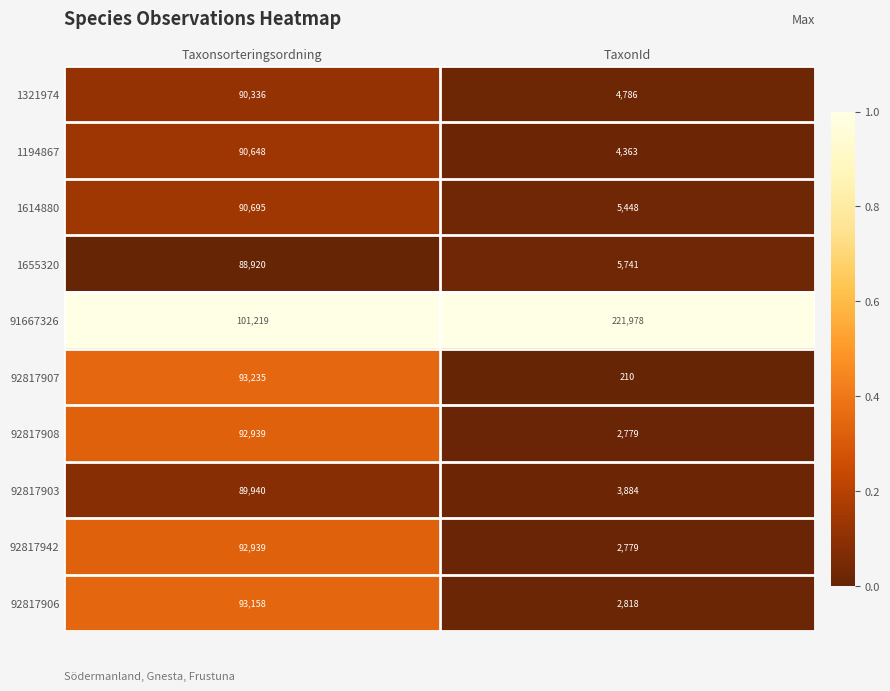

The 91667326 series shows 68148 at TaxonId. True or false?

False